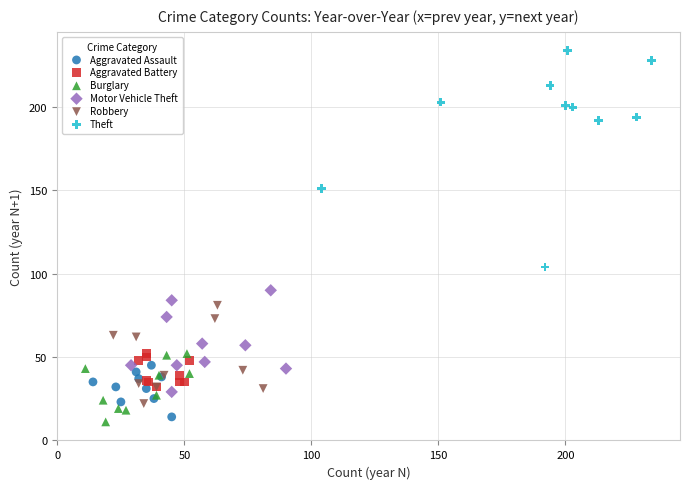

Which series has the widest spread of Y values?

Theft